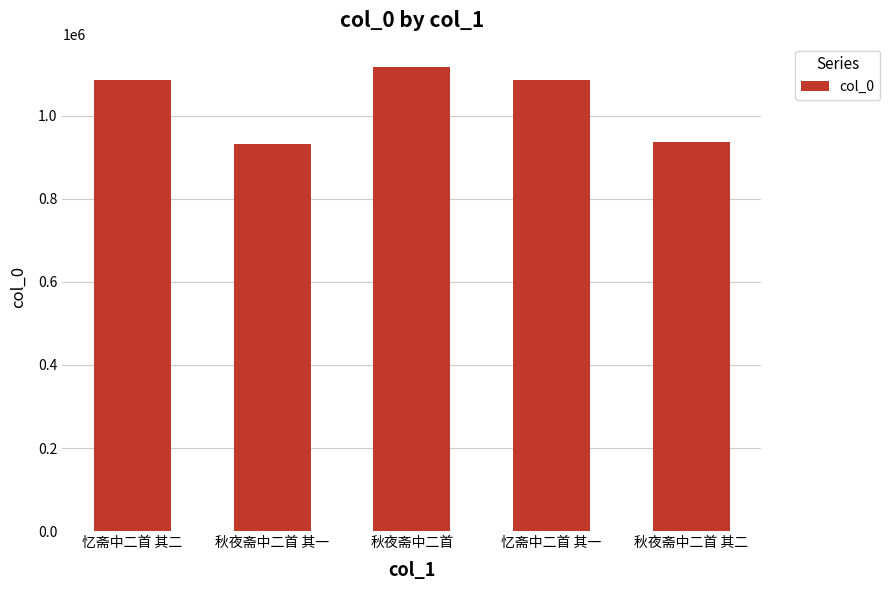

How many series are shown in this chart?

1